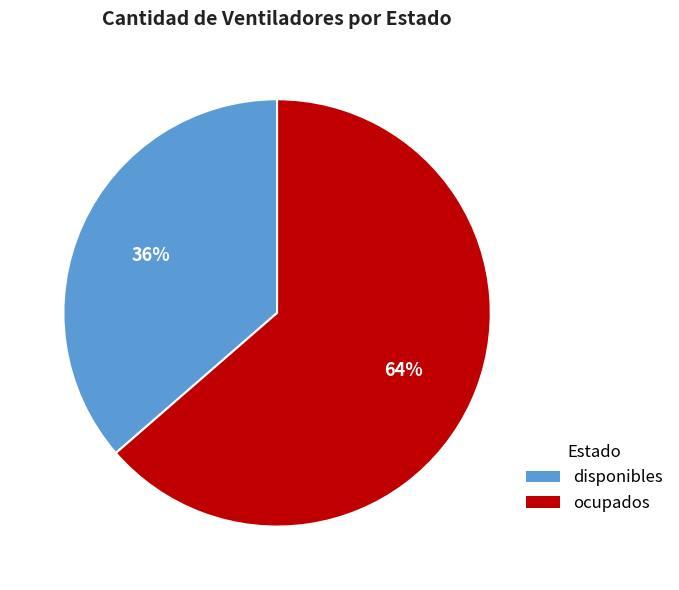

Between disponibles and ocupados, which is larger?

ocupados